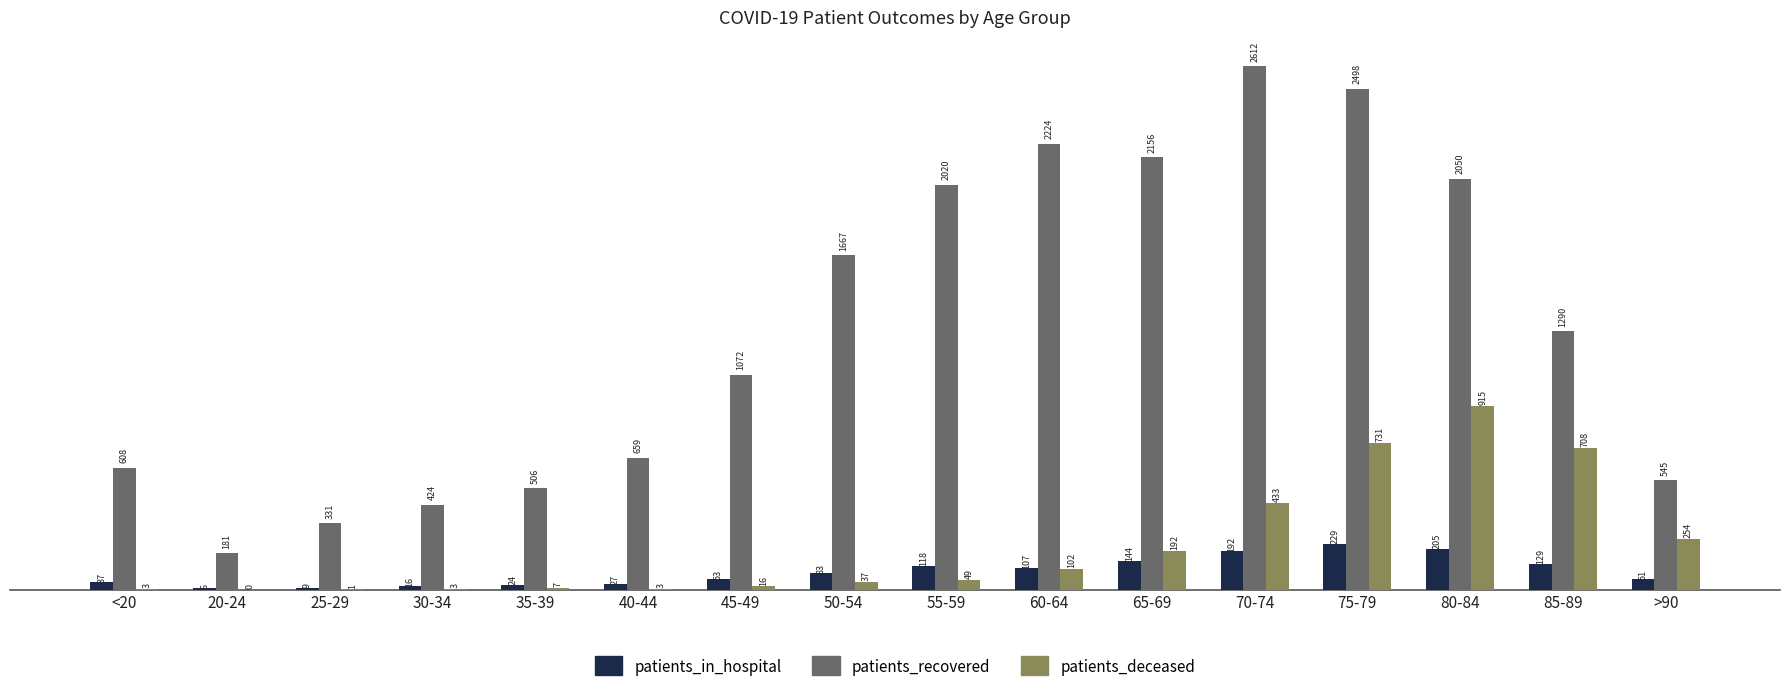

What is the maximum value shown in the chart?

2612